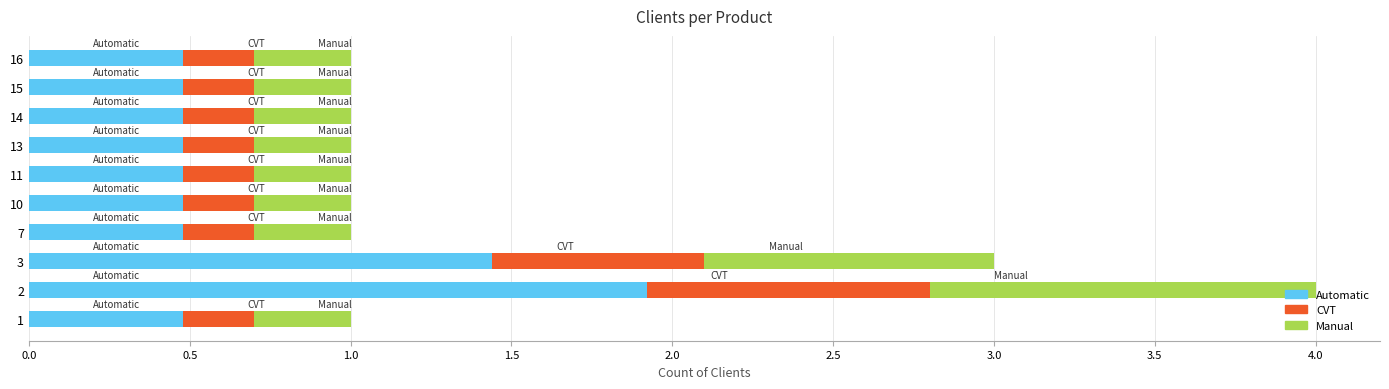

What is the total value across all series at 15?

1.0